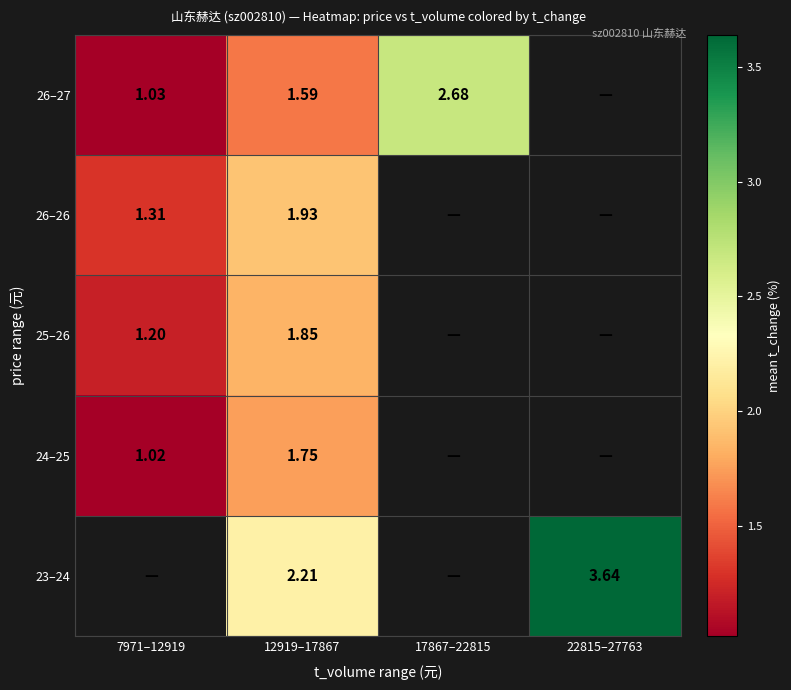

At which category is the sum across all series the highest?

12919–17867